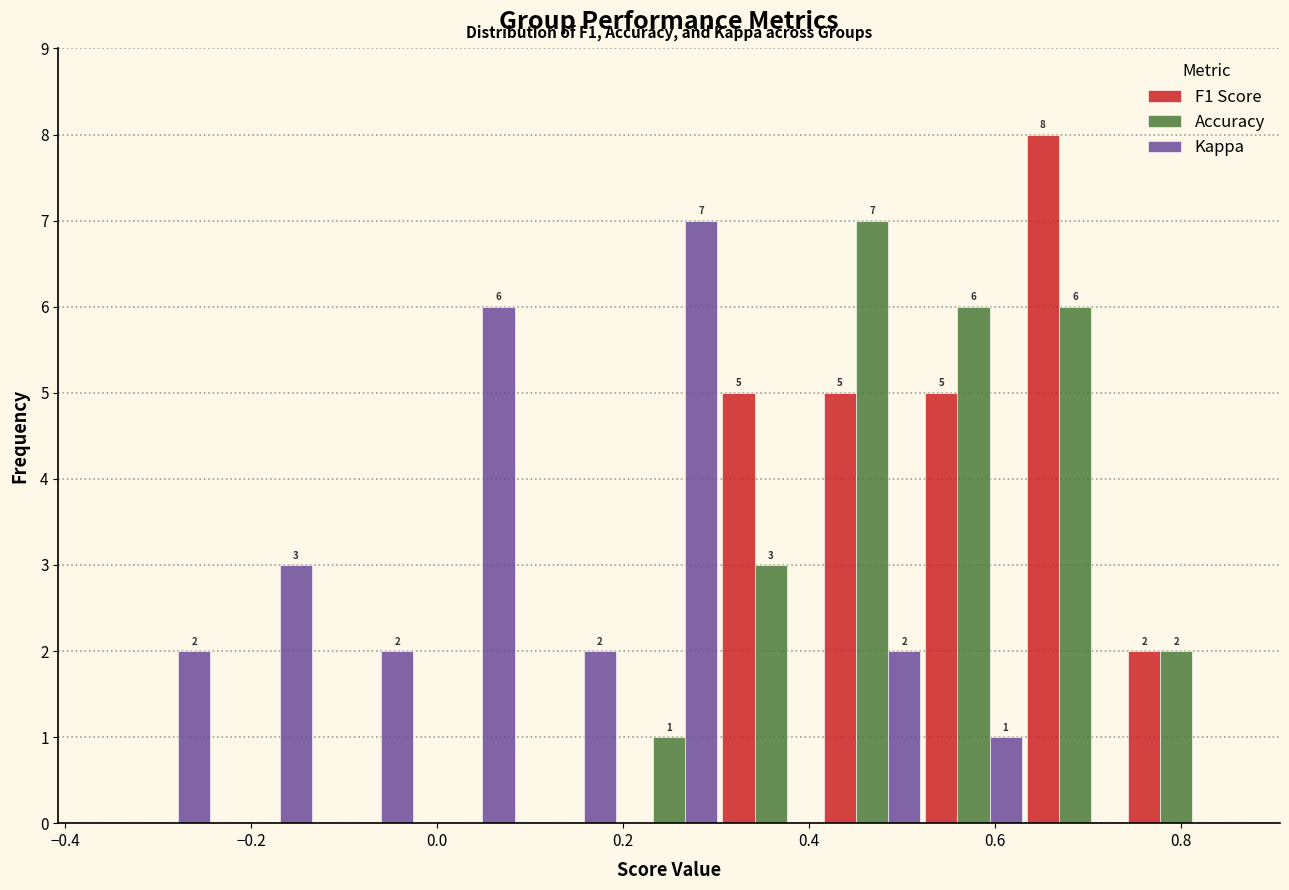

In the F1 Score series, which range on the x-axis has the tallest bar?

0.64 to 0.74